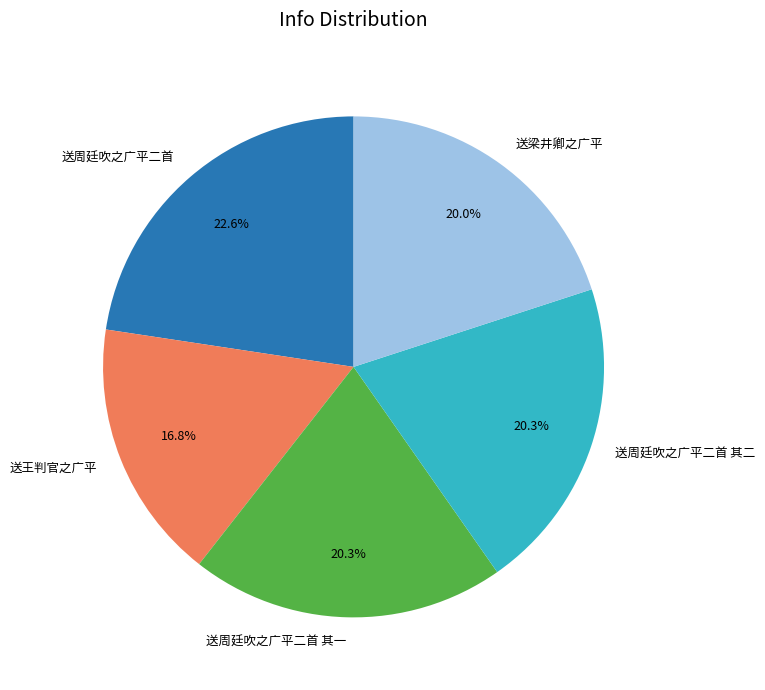

How many segments does this pie chart have?

5